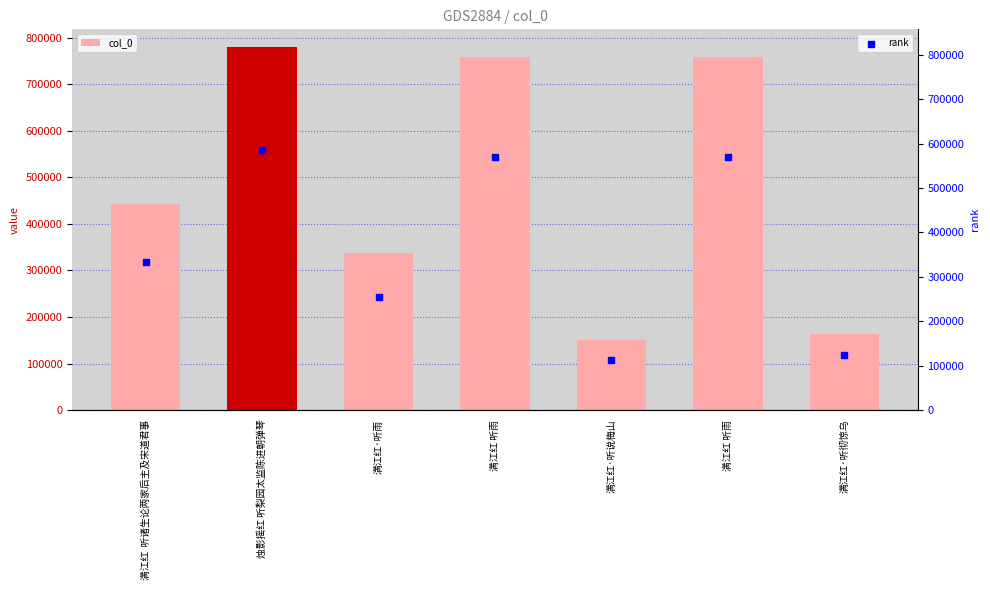

What are all the series names shown in the legend?

col_0, rank